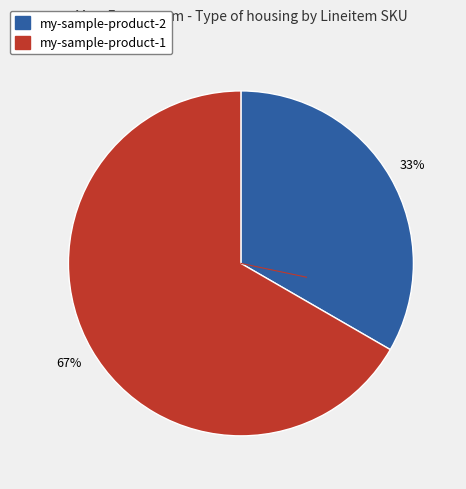

What is the smallest slice in the pie chart?

my-sample-product-2